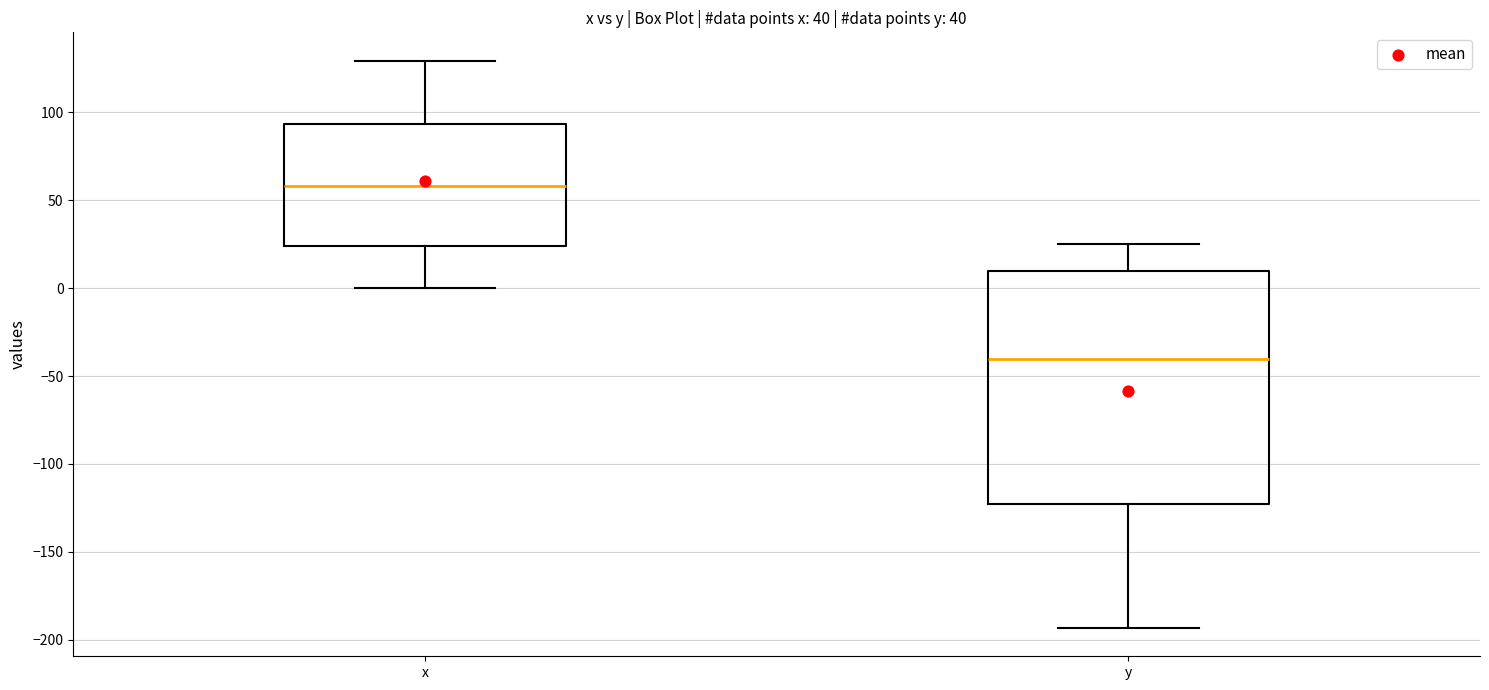

Which box has the highest median line?

x